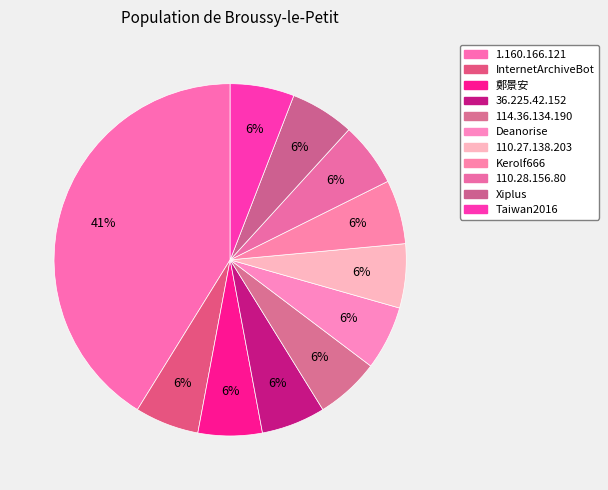

Is there a majority slice in this chart?

No